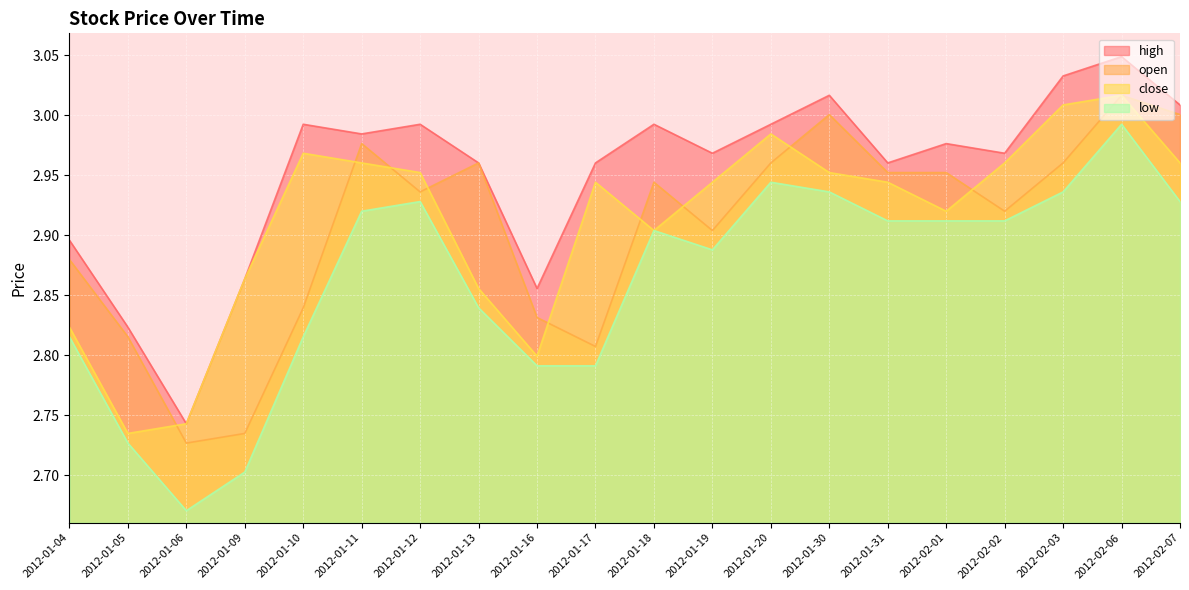

Which series changed the most between 2012-01-12 and 2012-02-07?

open